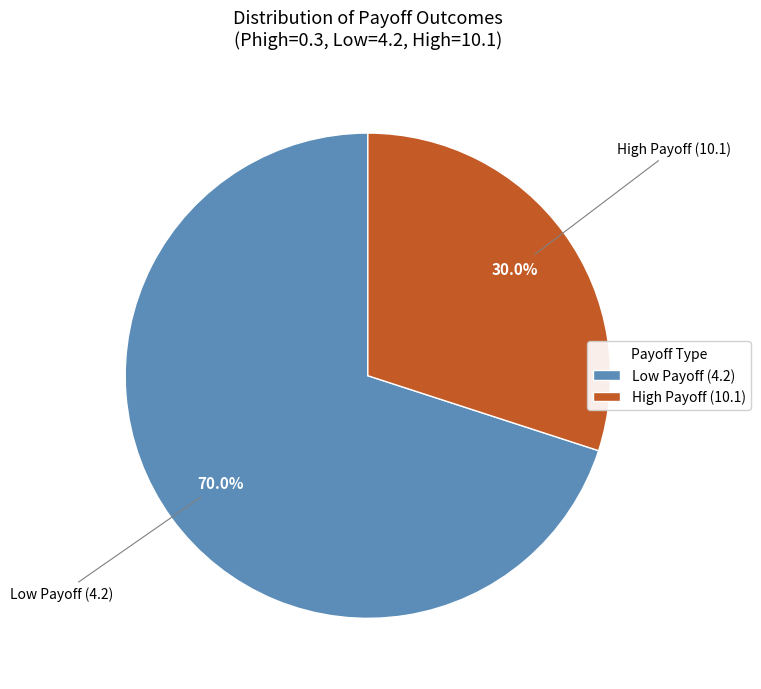

How many slices are in this pie chart?

2